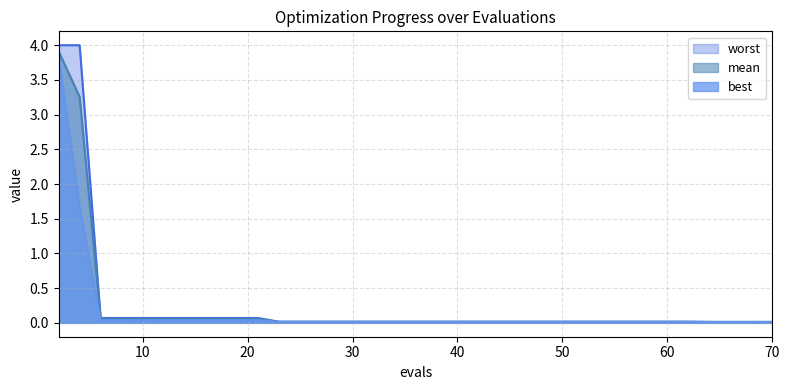

True or false: mean and best intersect in this chart.

False